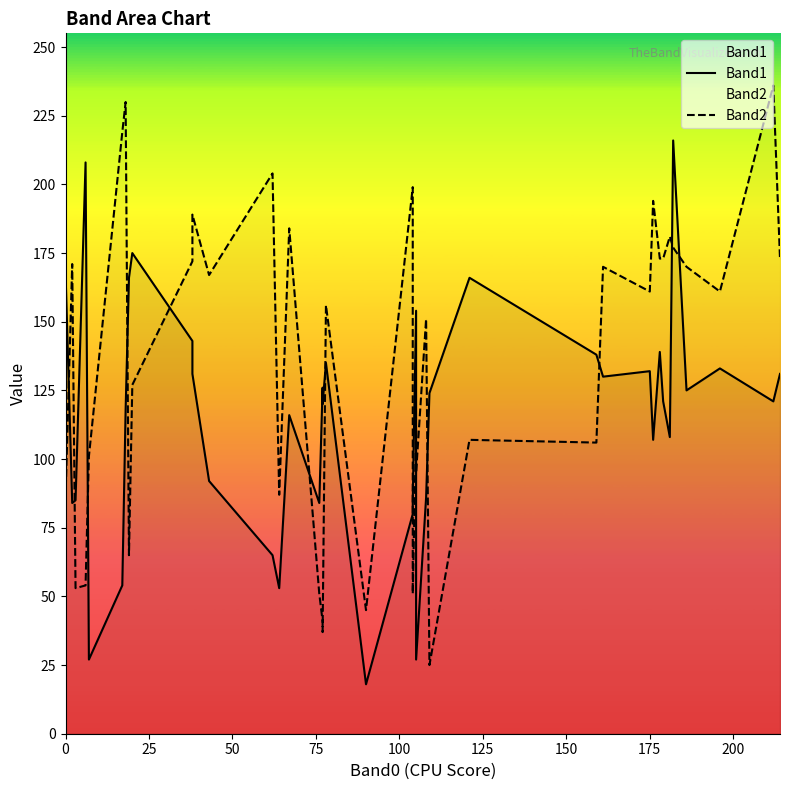

What are all the series names shown in the legend?

Band1, Band2